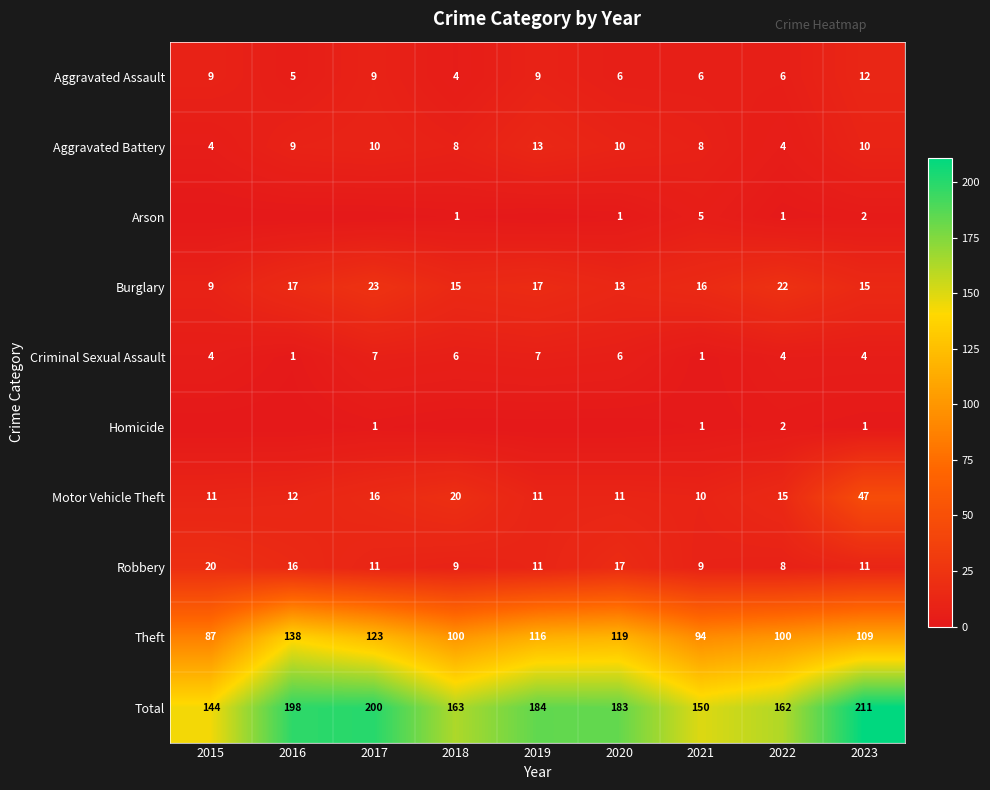

The value of Burglary at 2015 is 9. True or false?

True